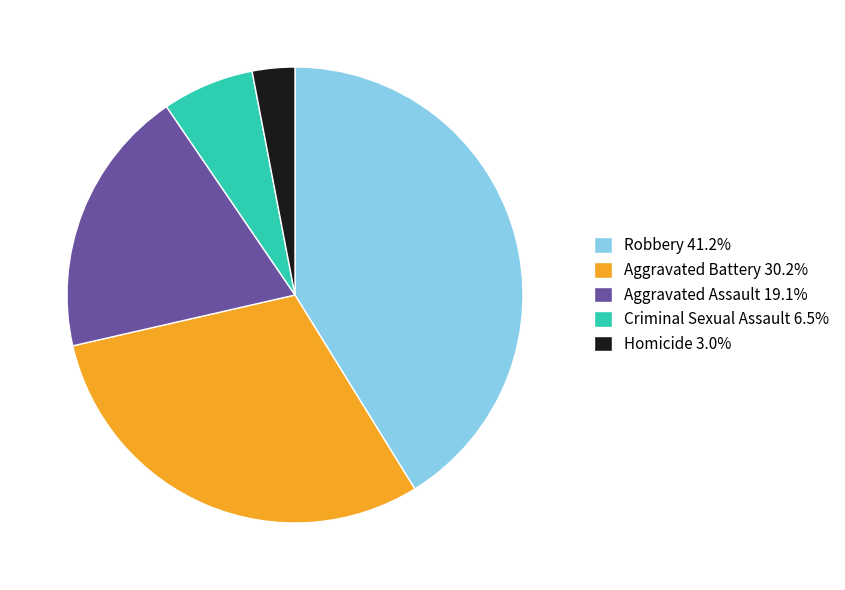

Rank the categories by value from lowest to highest.

Homicide, Criminal Sexual Assault, Aggravated Assault, Aggravated Battery, Robbery